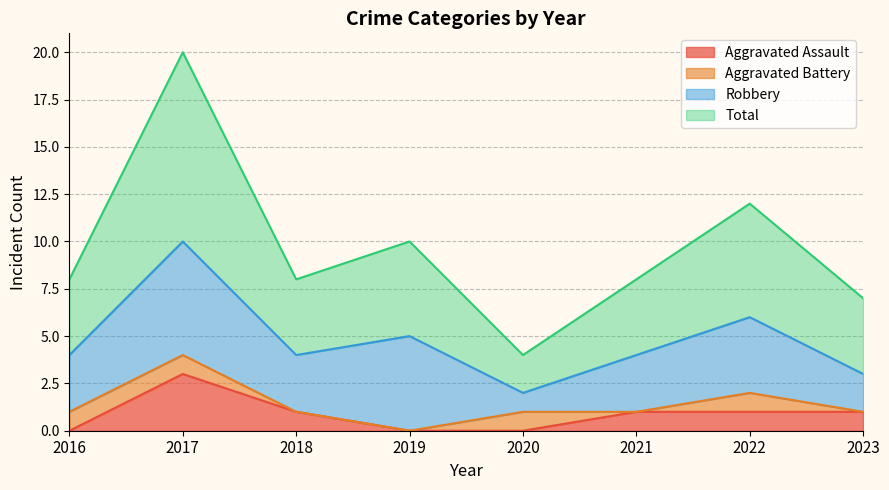

What is the highest value of the Total series?

20